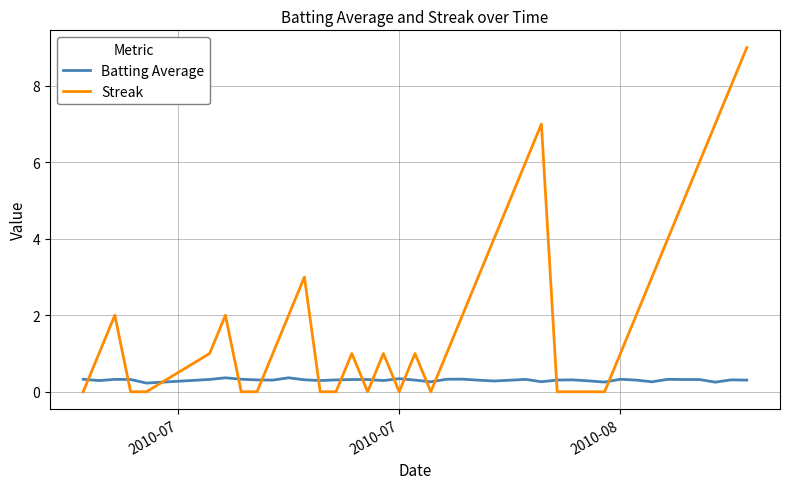

True or false: Streak has more than 2 interior local peaks.

True